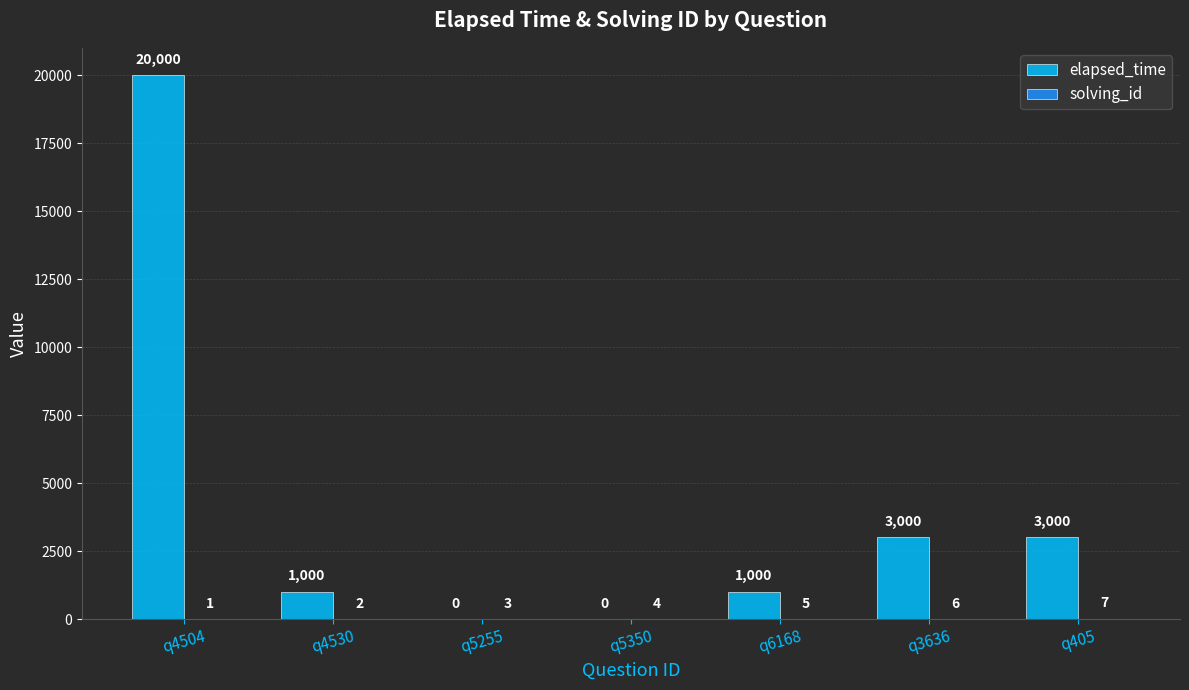

What is the maximum value shown in the chart?

20000